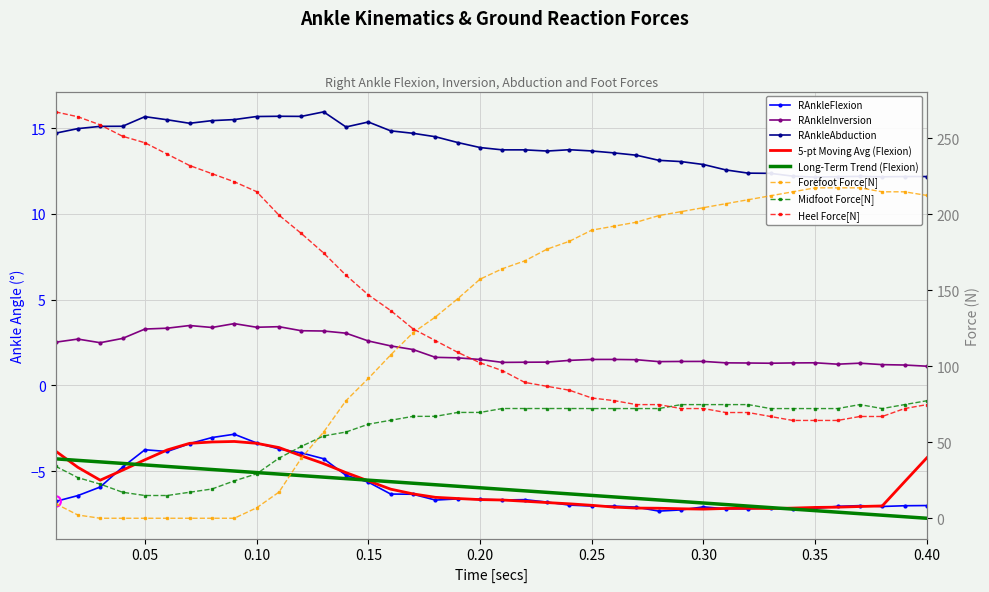

Which series has the largest total across all categories?

Heel Force[N]